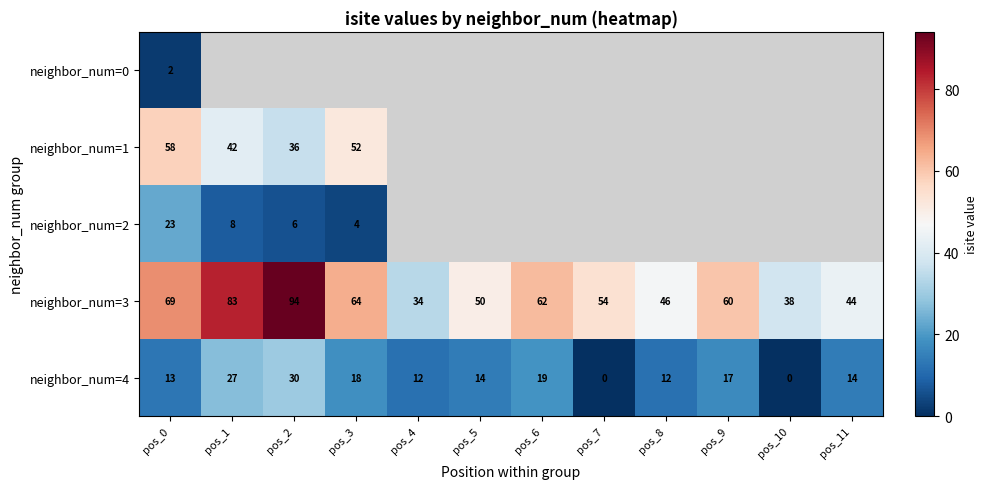

Is the value of neighbor_num=3 at pos_4 greater than the value of neighbor_num=2 at pos_1?

Yes